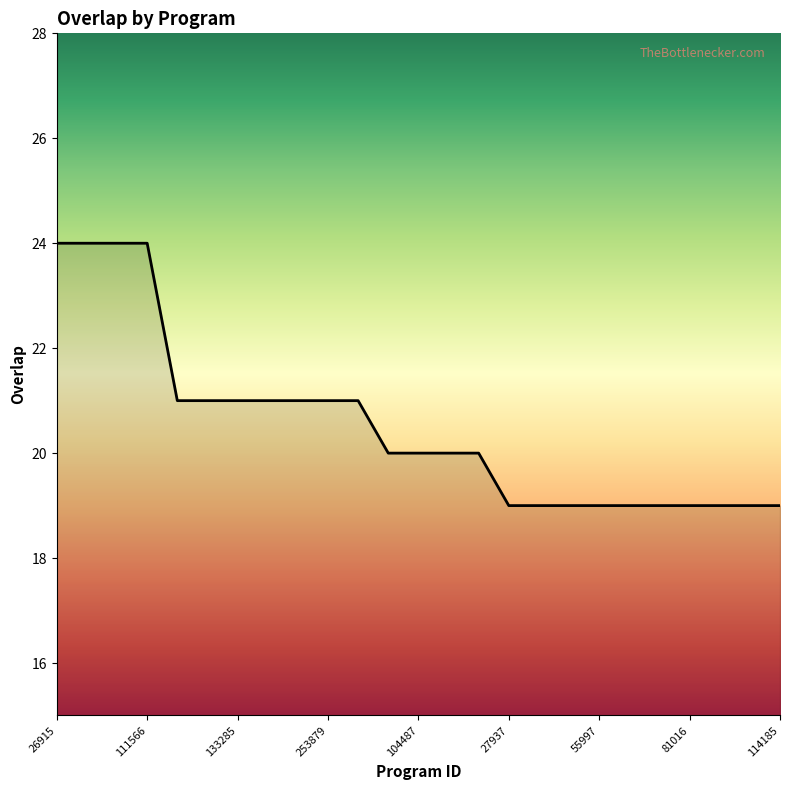

What is the difference between the second highest and minimum values?

5